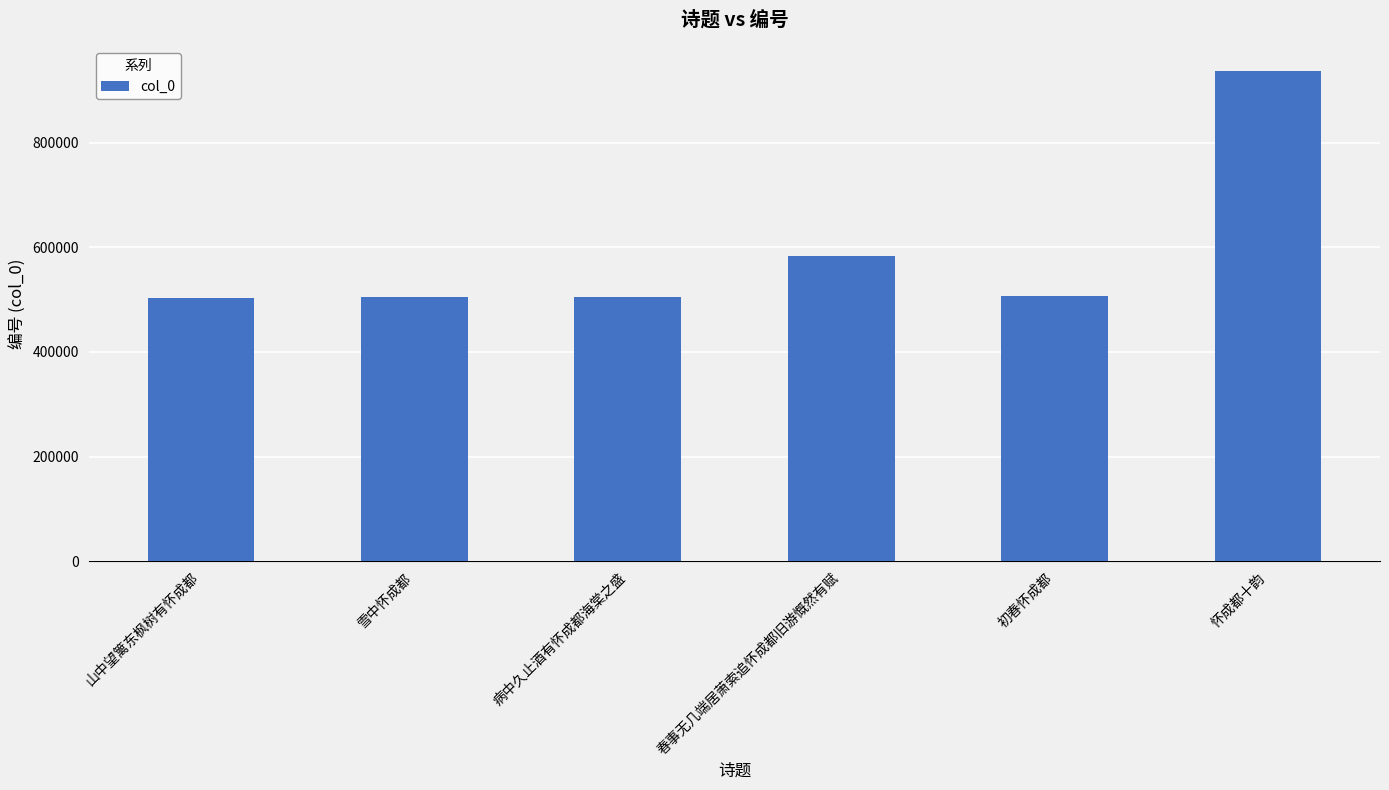

What is the difference between the maximum and minimum values?

434877.5